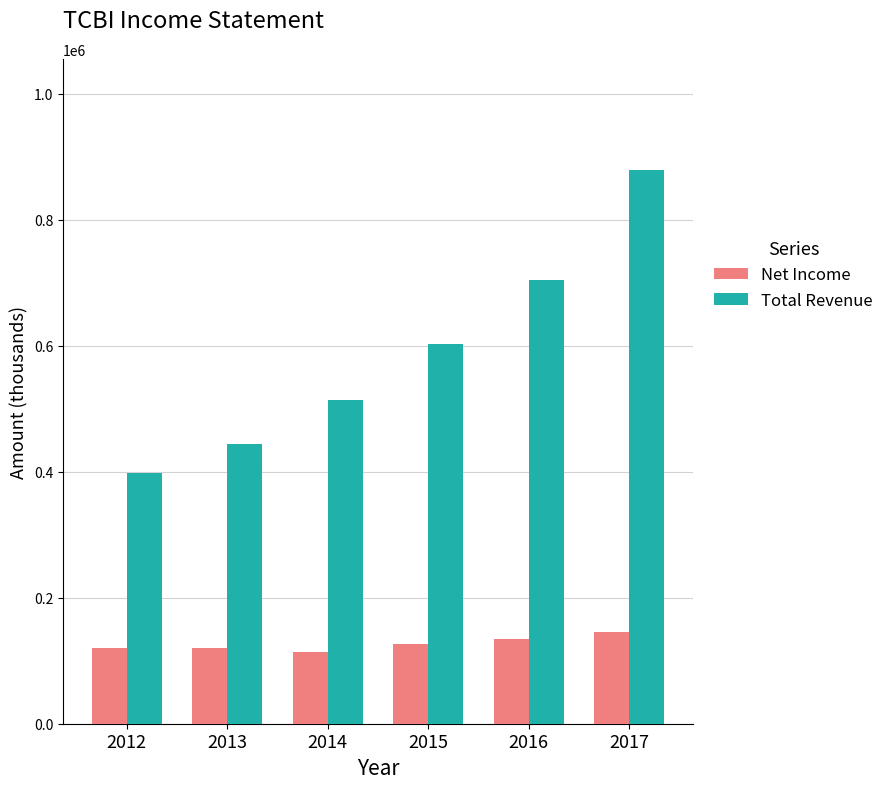

List the series in order of their peak value, highest first.

Total Revenue, Net Income